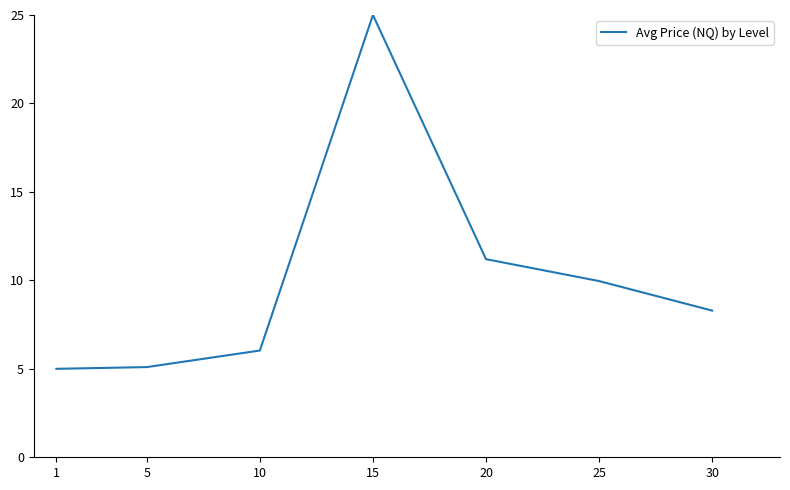

How many categories are shown in the chart?

7